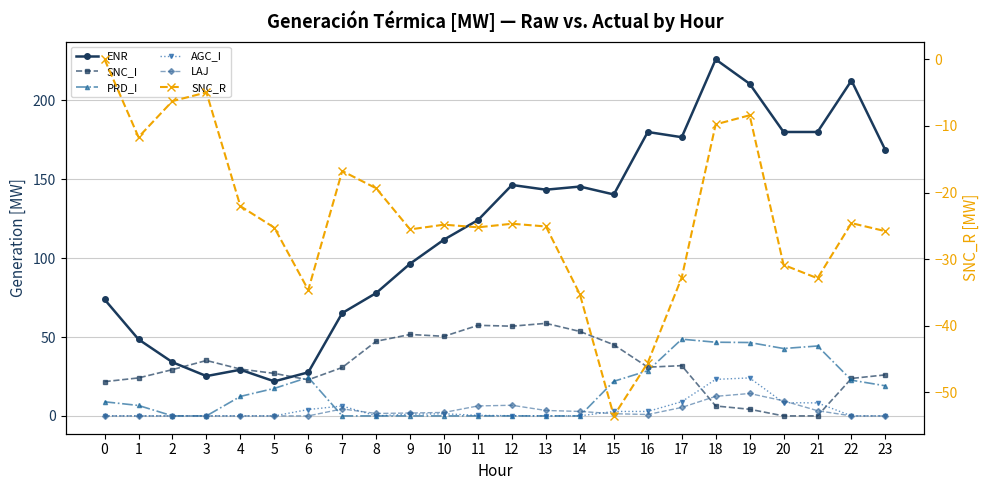

What is the difference between the AGC_I values at 17 and 7?

2.7